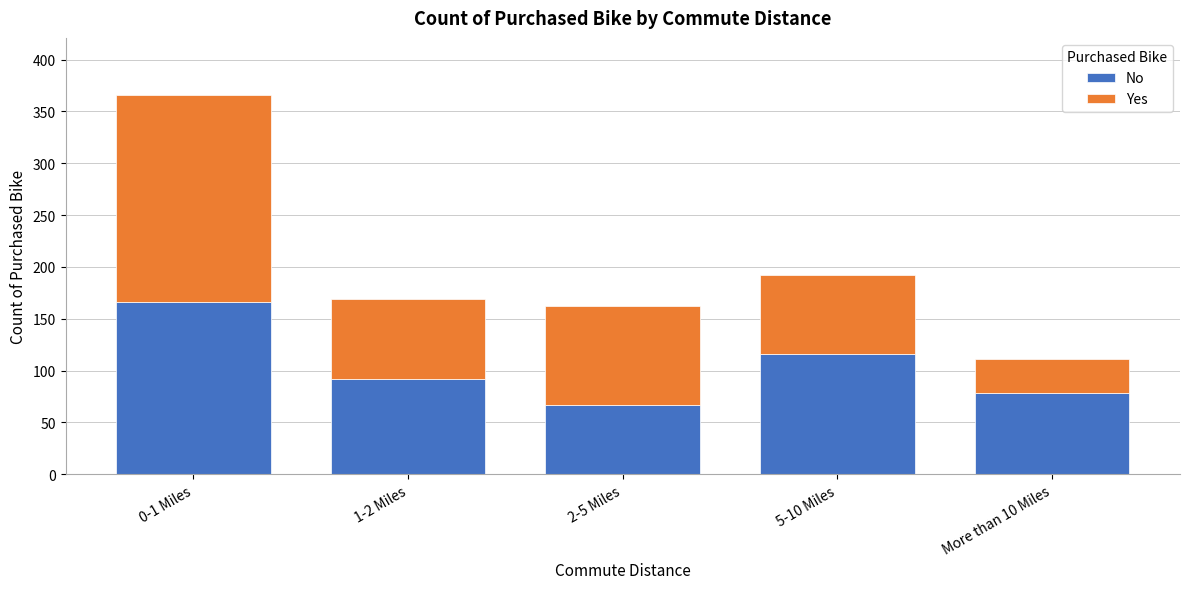

Reading left to right, list the values for the No series.

0-1 Miles=166	1-2 Miles=92	2-5 Miles=67	5-10 Miles=116	More than 10 Miles=78